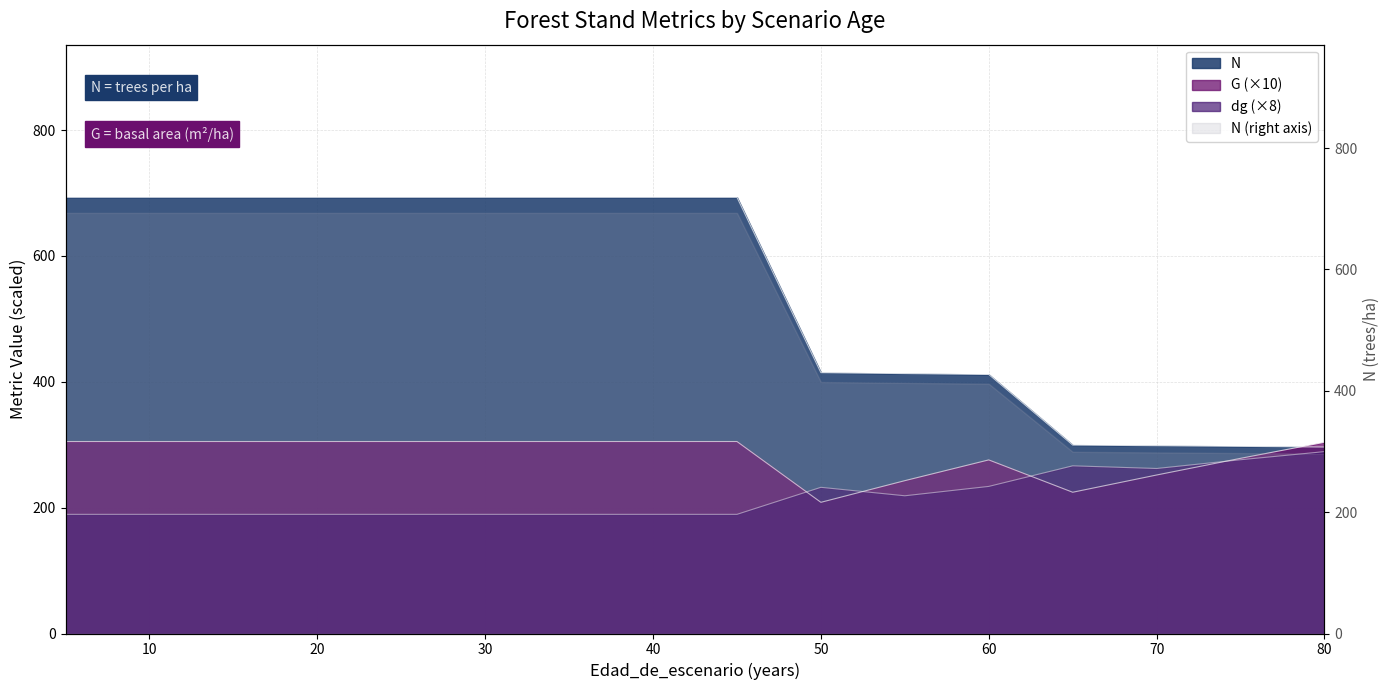

What is the greatest value displayed?

693.2